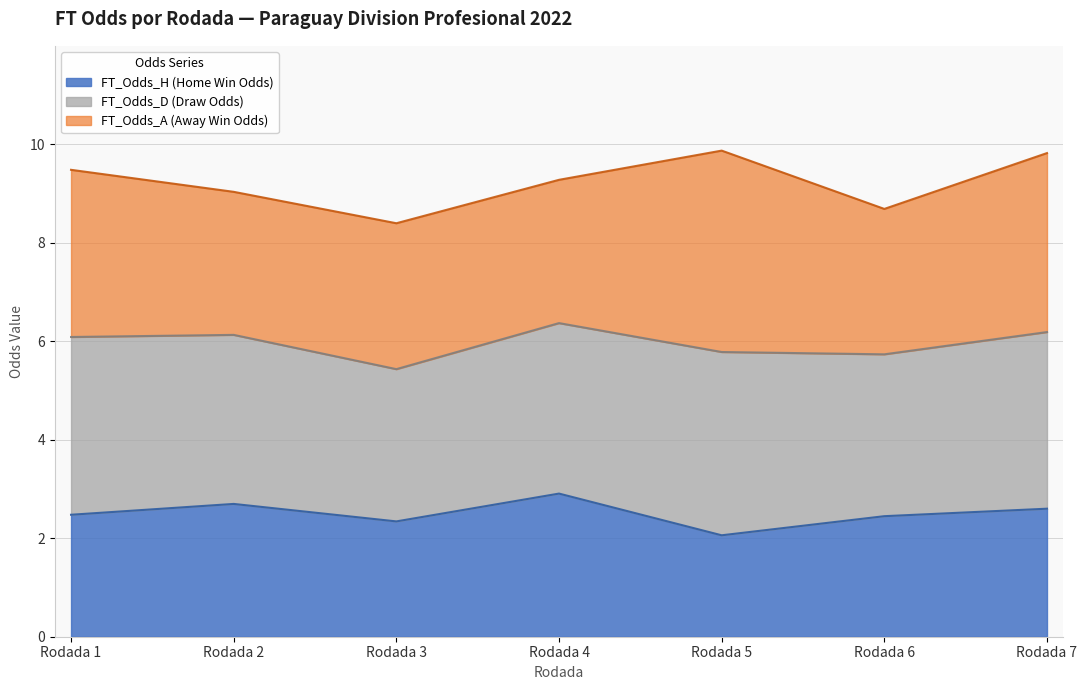

At which label does FT_Odds_D first exceed 3?

Rodada 1